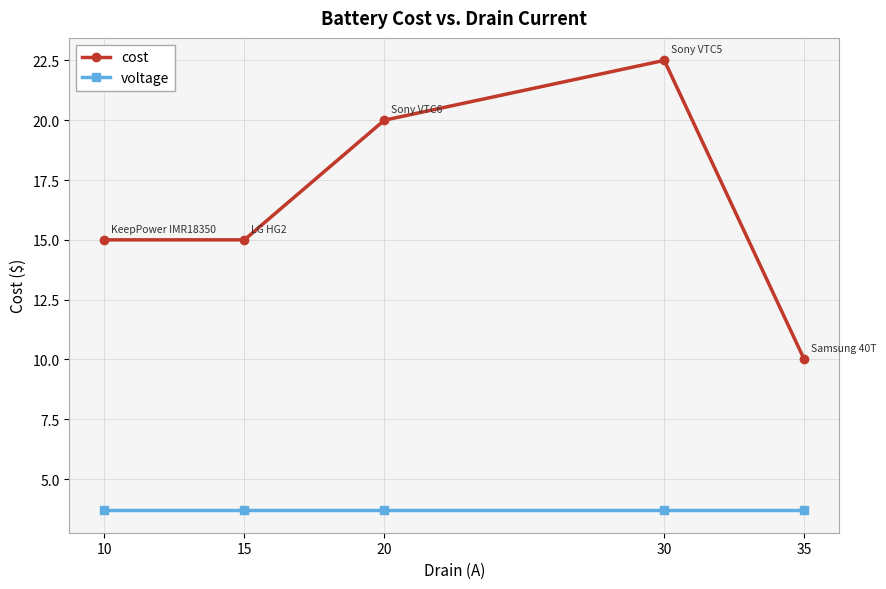

What is the sum of the voltage values at 30 and 15?

7.4